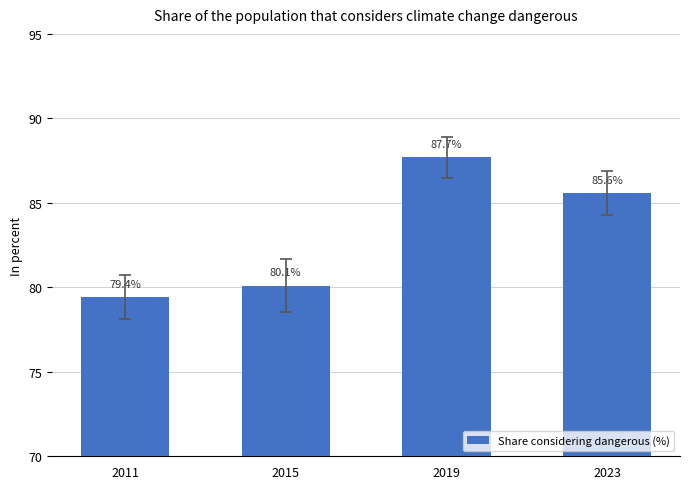

Where does the data first go above 85?

2019